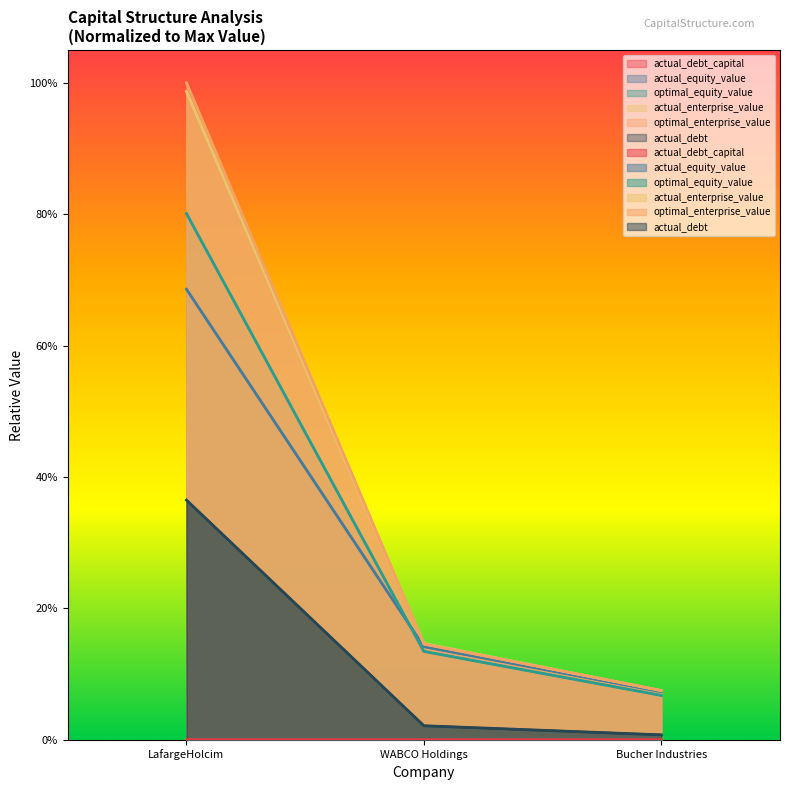

List the series in order of their peak value, lowest first.

actual_debt_capital, actual_debt, actual_equity_value, optimal_equity_value, actual_enterprise_value, optimal_enterprise_value